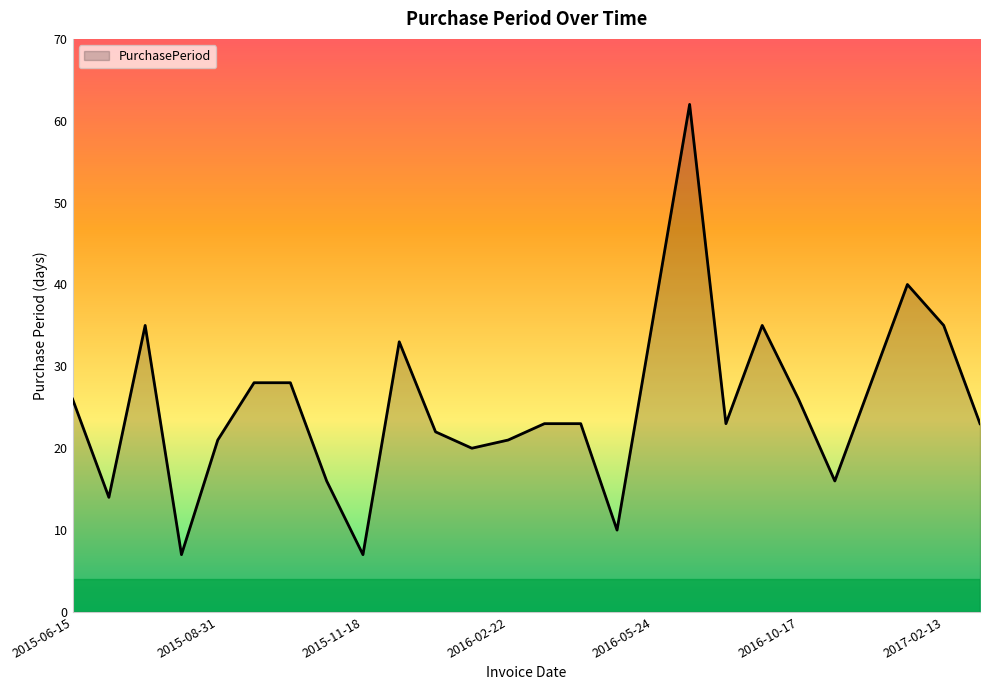

Does the chart display data point markers on the line(s)?

No